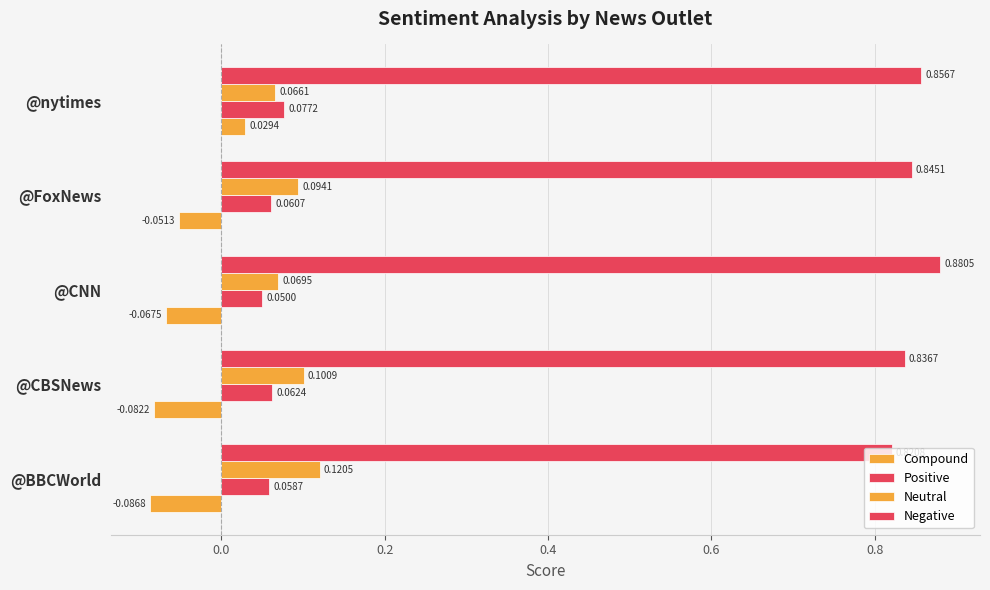

At how many categories does at least one series exceed 0?

5